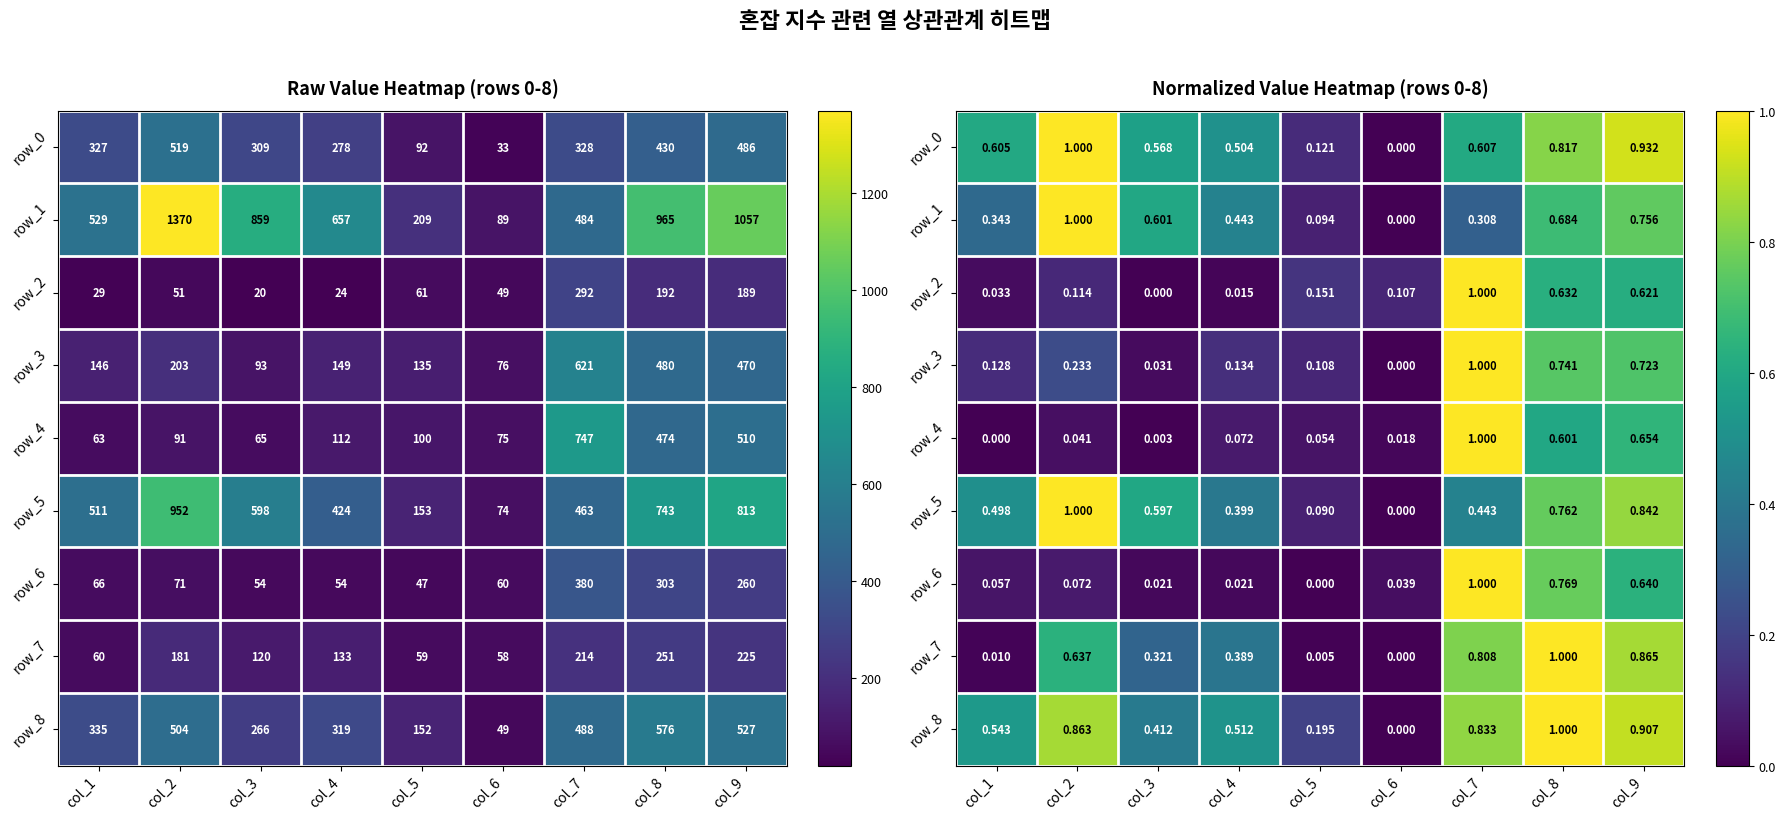

Is the value of row_5 at col_1 greater than the value of row_0 at col_9?

No